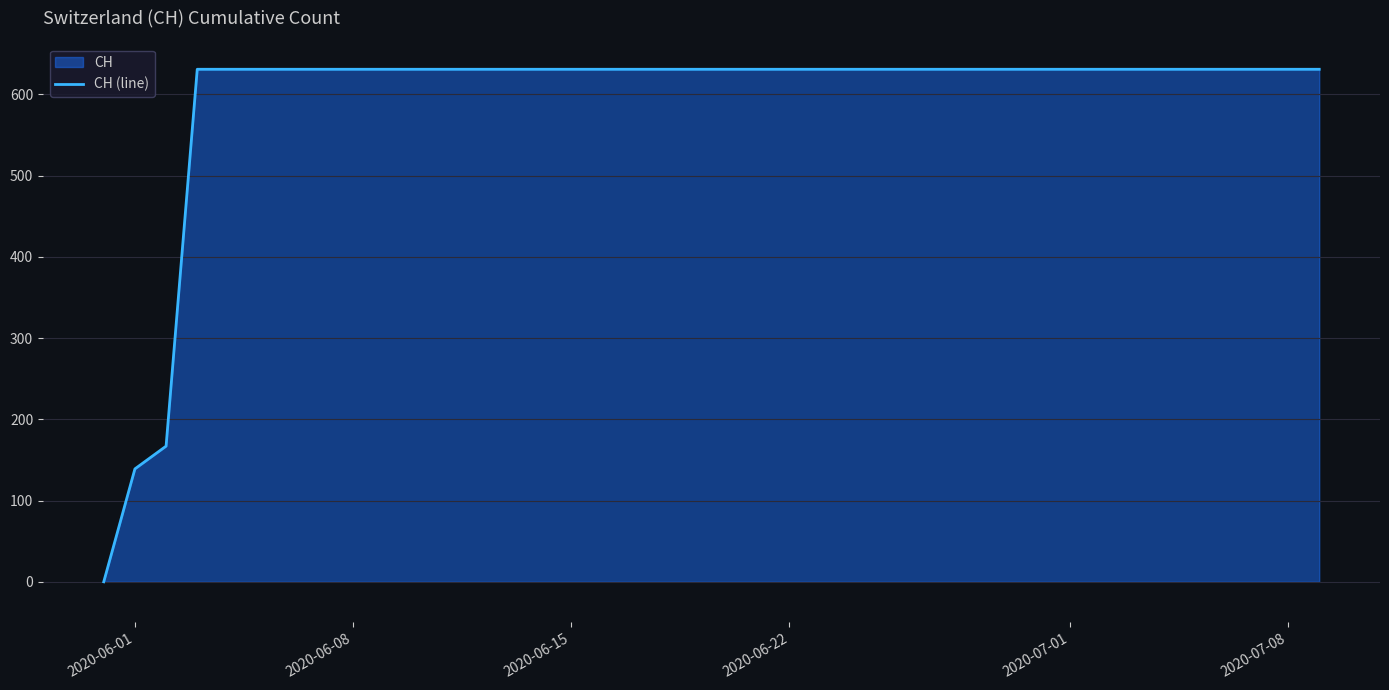

What is the difference between the maximum and minimum values?

631